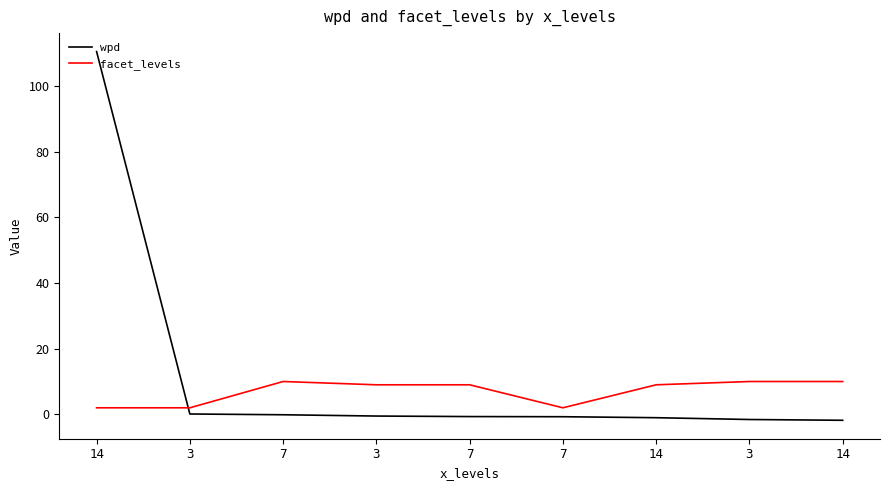

Which has a higher value, 7 or 3?

7